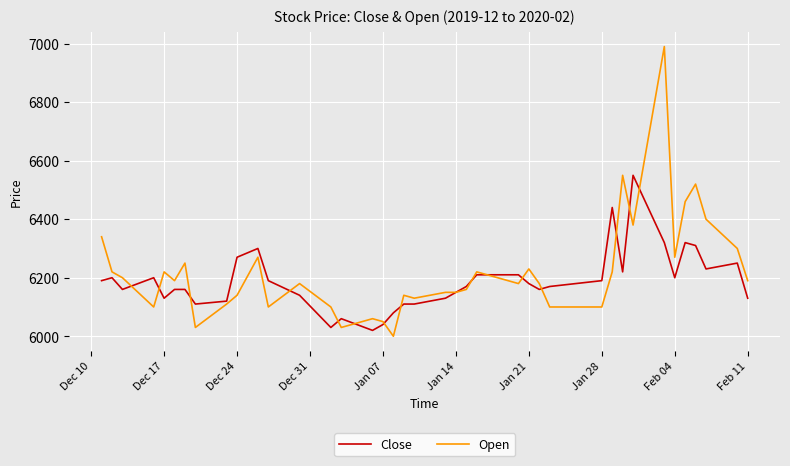

Which series has the widest spread of values?

Open